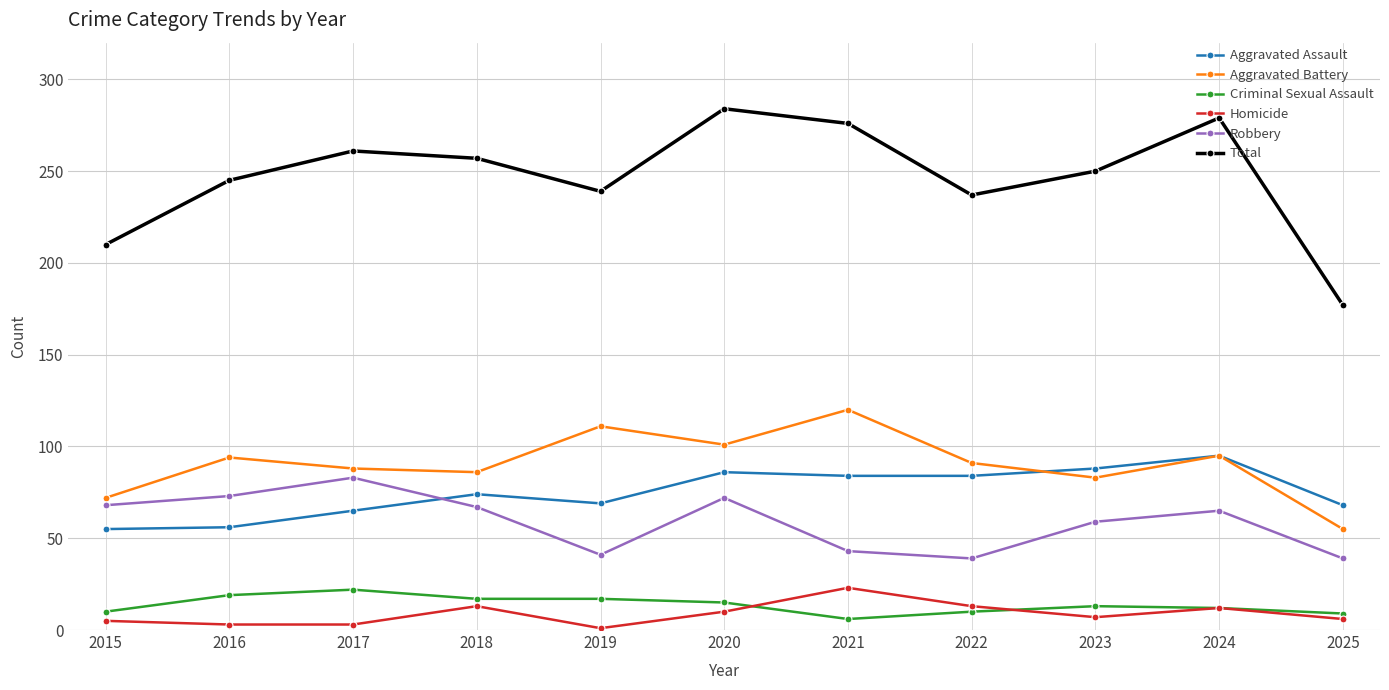

Which series has the largest total across all categories?

Total